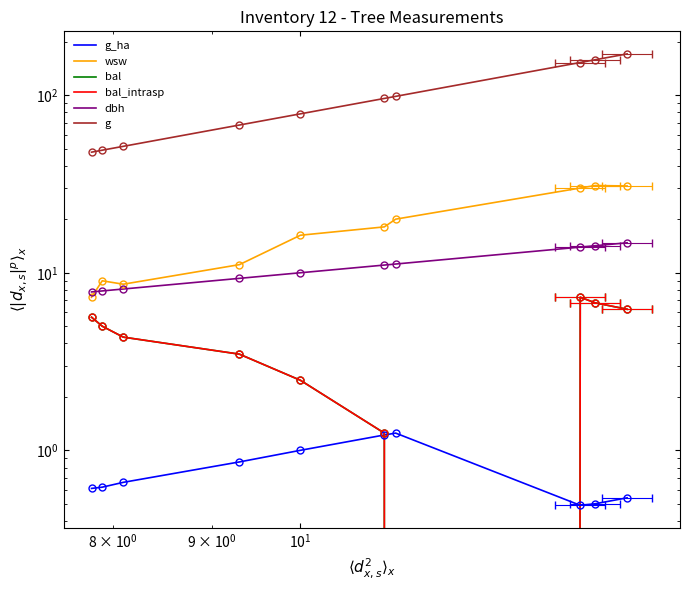

True or false: g and dbh intersect in this chart.

False